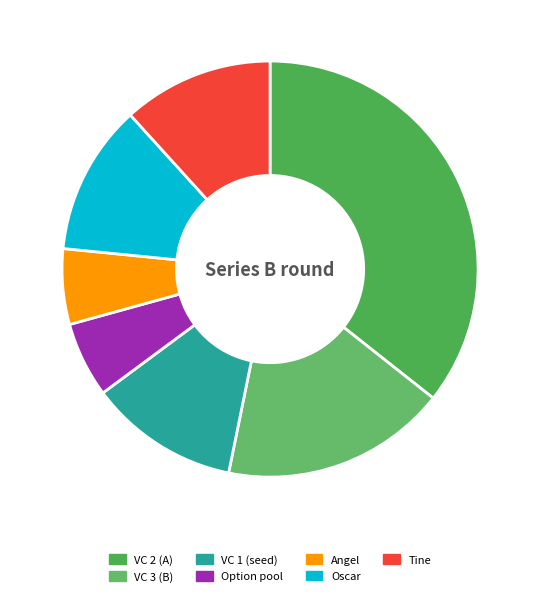

How many segments does this pie chart have?

7